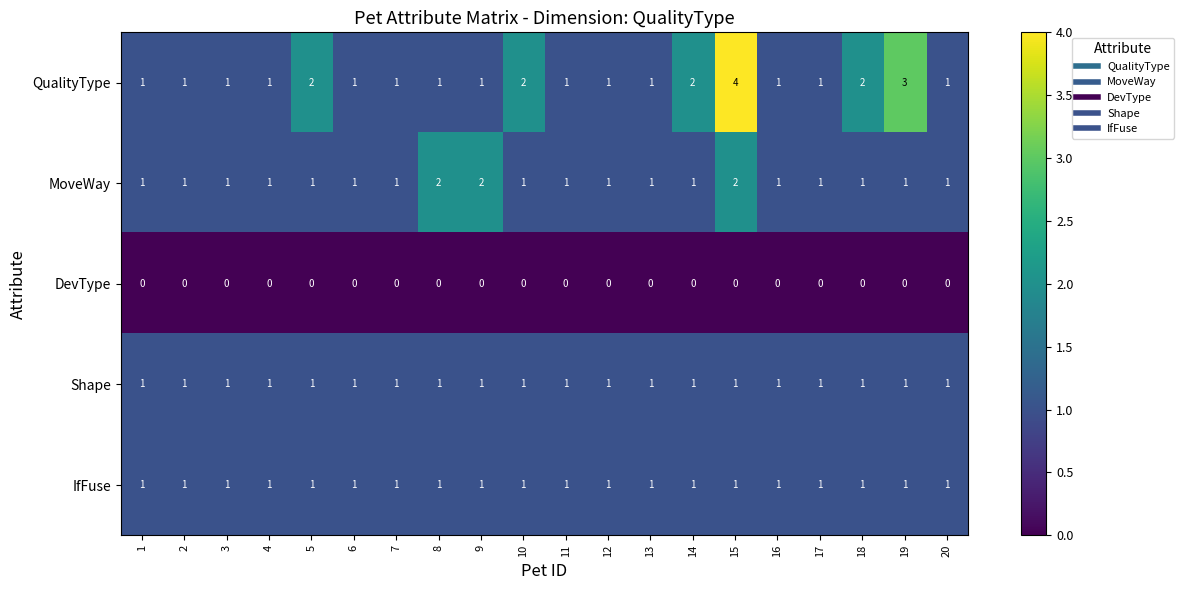

At which category is the sum across all series the highest?

15